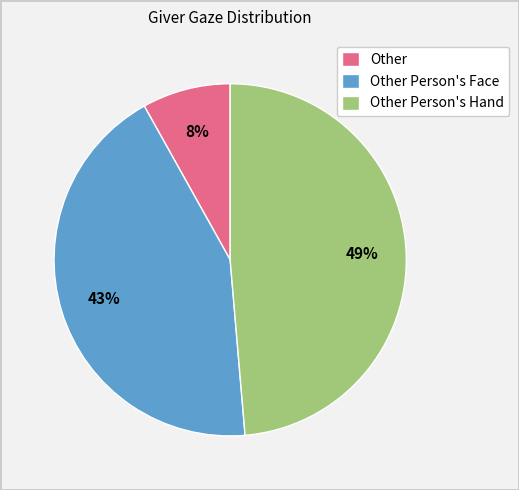

What is the smallest slice in the pie chart?

Other